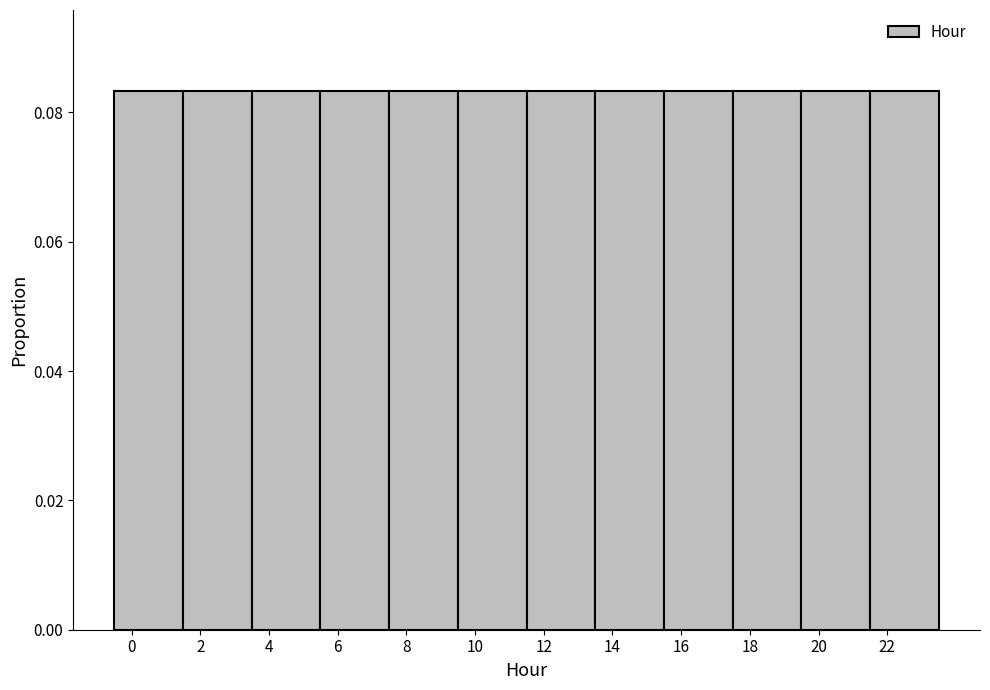

Reading left to right, list every bar in this chart as the range it spans on the x-axis followed by its height. The values are not printed on the chart, so give them approximately, as read against the axis.

-0.5 to 1.5: 0.084
1.5 to 3.5: 0.084
3.5 to 5.5: 0.084
5.5 to 7.5: 0.084
7.5 to 9.5: 0.084
9.5 to 11.5: 0.084
11.5 to 13.5: 0.084
13.5 to 15.5: 0.084
15.5 to 17.5: 0.084
17.5 to 19.5: 0.084
19.5 to 21.5: 0.084
21.5 to 23.5: 0.084